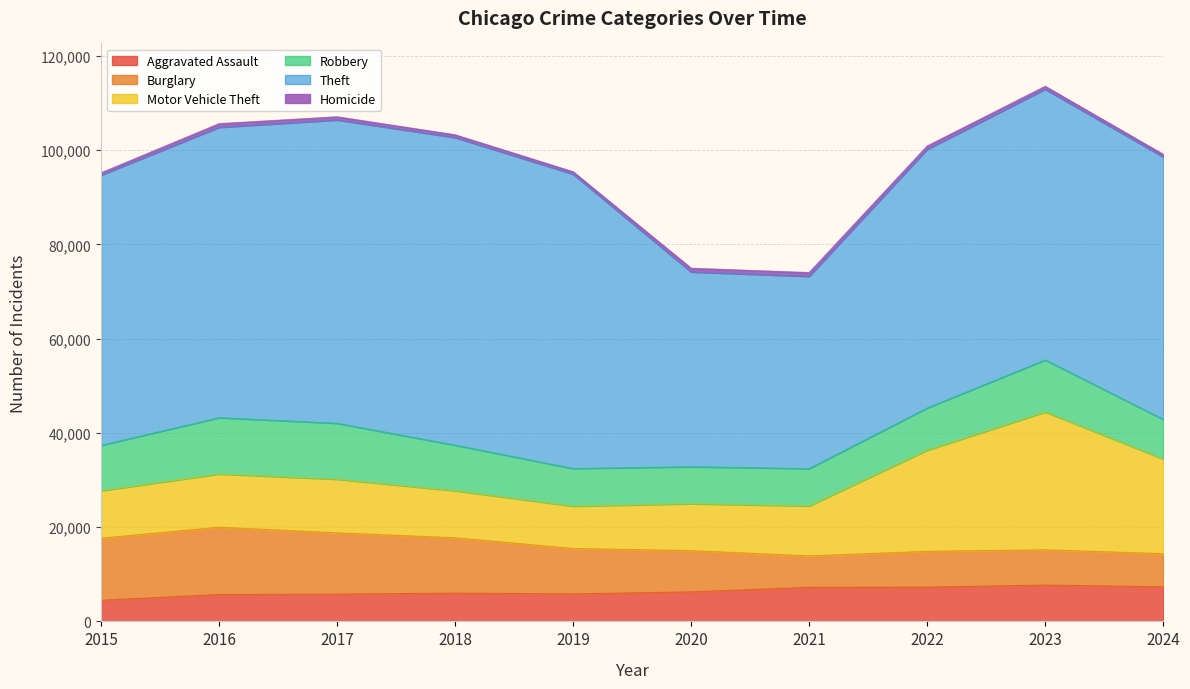

How many series are shown in this chart?

6